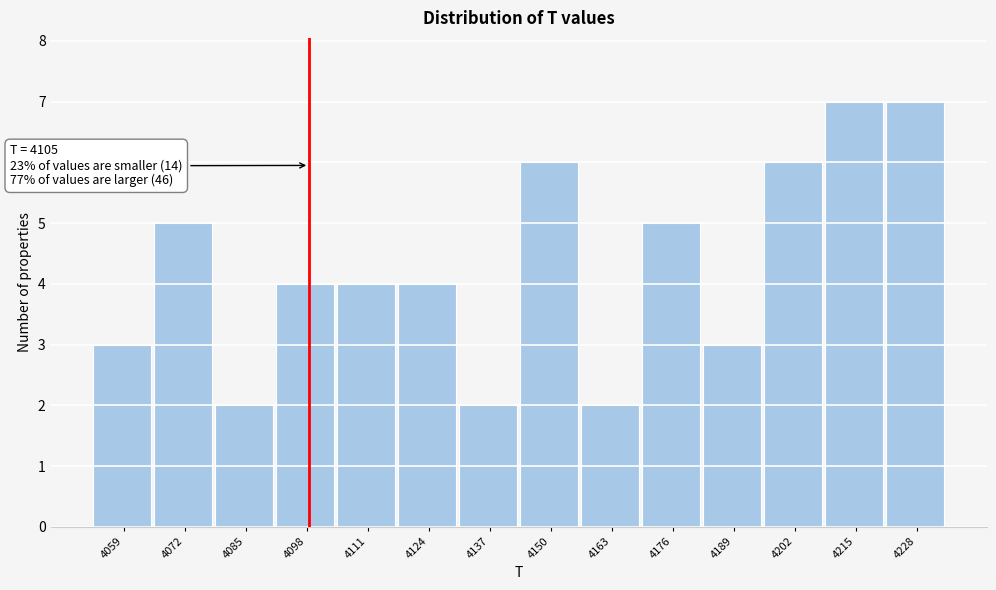

Reading left to right, transcribe all the data shown in this chart.

3	5	2	4	4	4	2	6	2	5	3	6	7	7